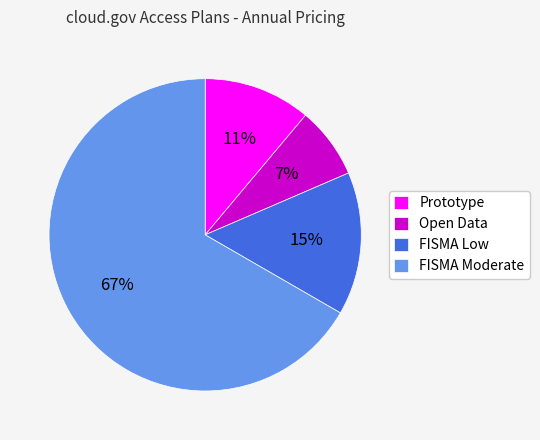

To the nearest percent, what percentage of the pie is FISMA Moderate?

67%